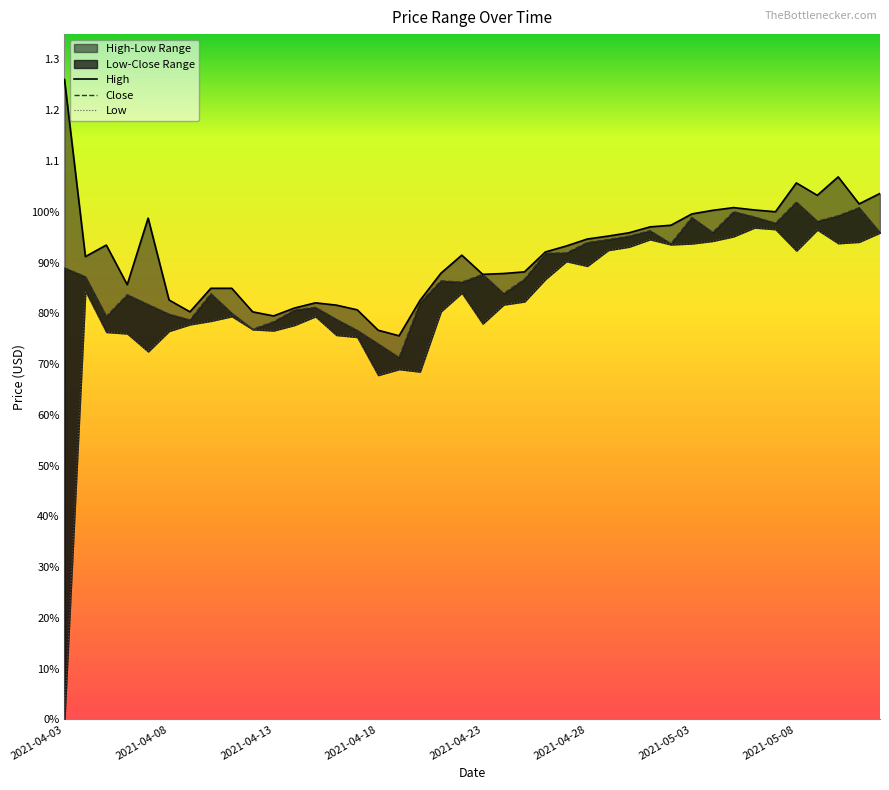

List the series in order of their overall mean, highest first.

High, Close, Low